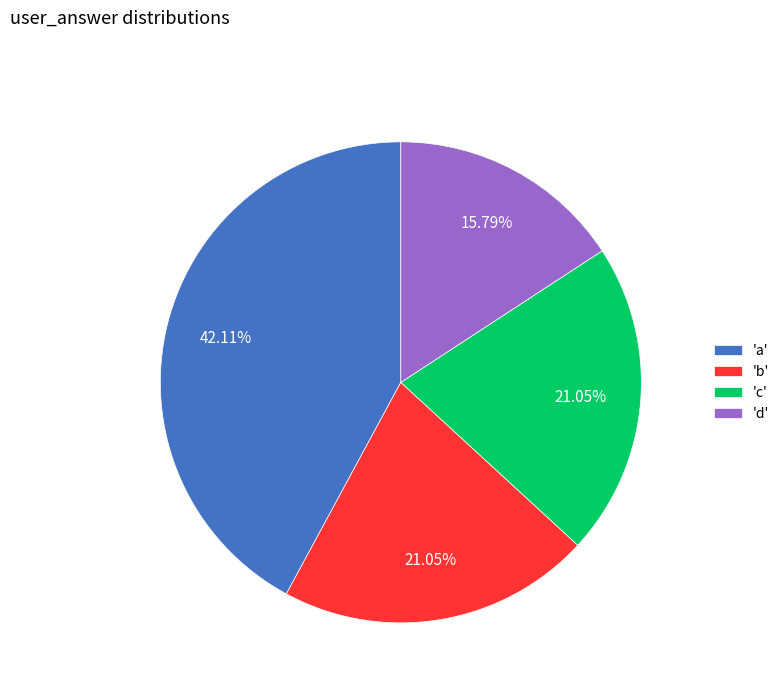

Which slice is the largest?

'a'